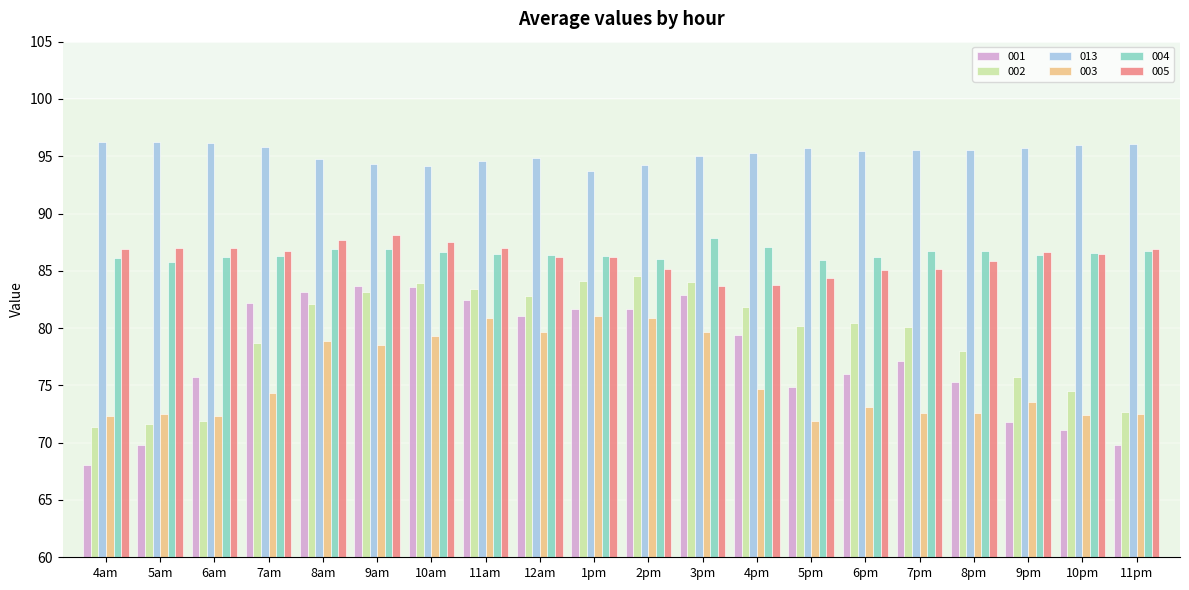

What is the smallest value displayed?

68.1